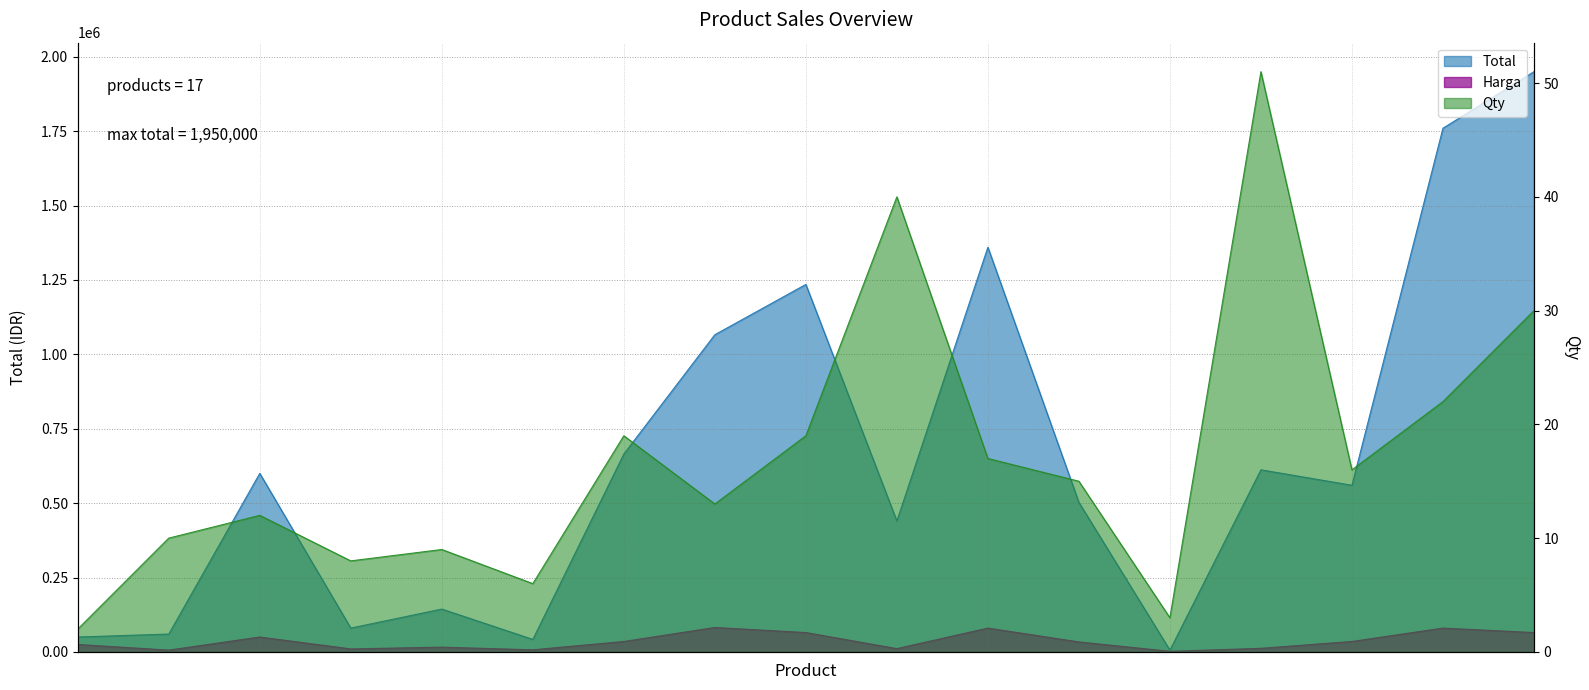

What is the difference between the Harga values at SP COCTAIL+ELOAD 33.5K and SP PARTNERSHIP?

31500